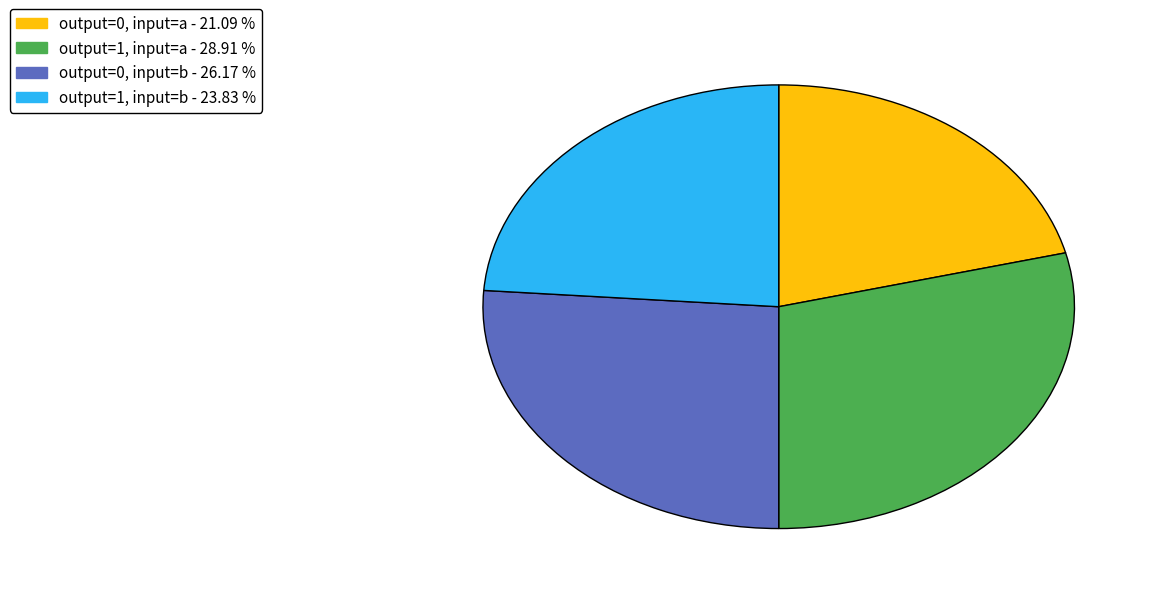

Is there a majority slice in this chart?

No